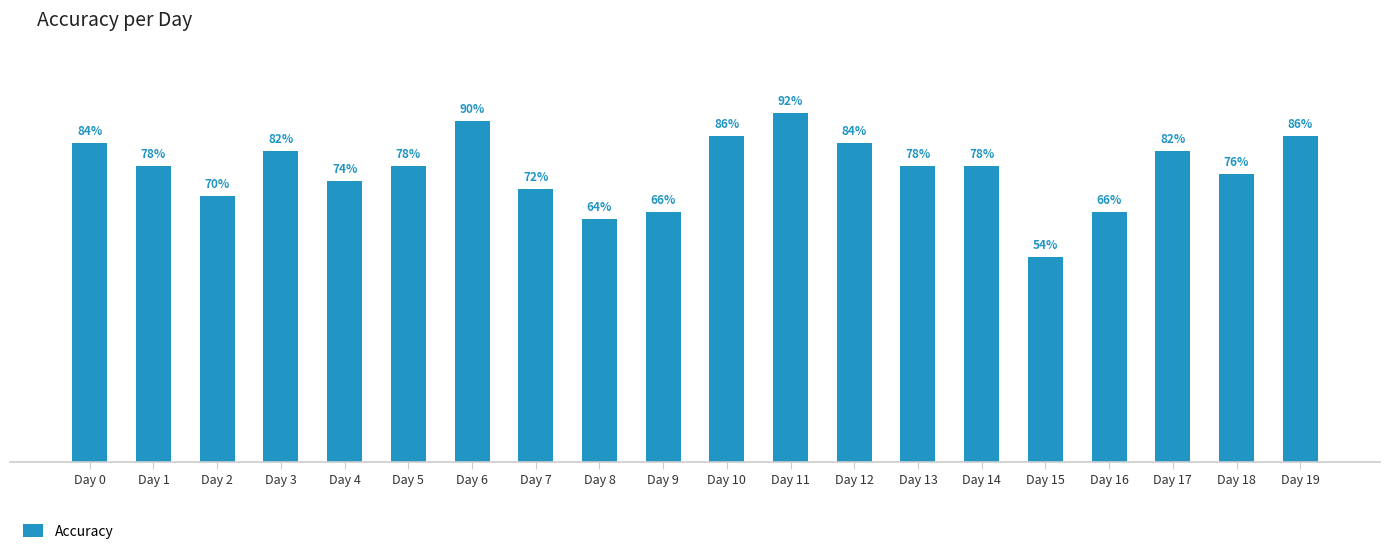

What value does the data have at Day 16?

0.7